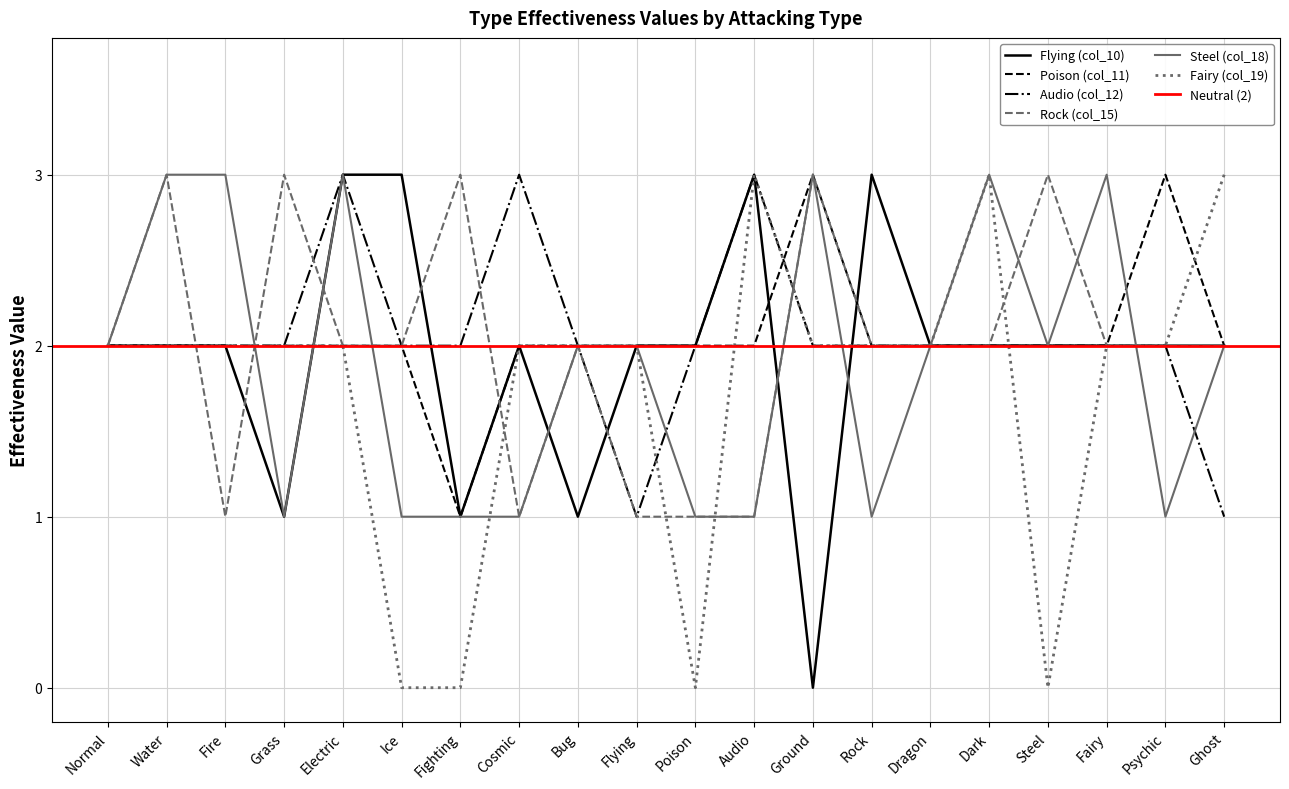

At which category does Fairy (col_19) reach its first local peak?

Audio